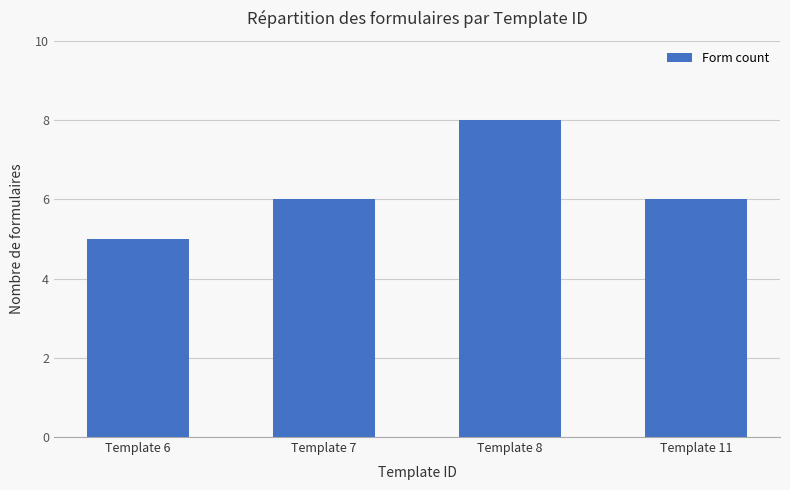

Reading right to left, list all the values displayed in this chart.

Template 11=6	Template 8=8	Template 7=6	Template 6=5